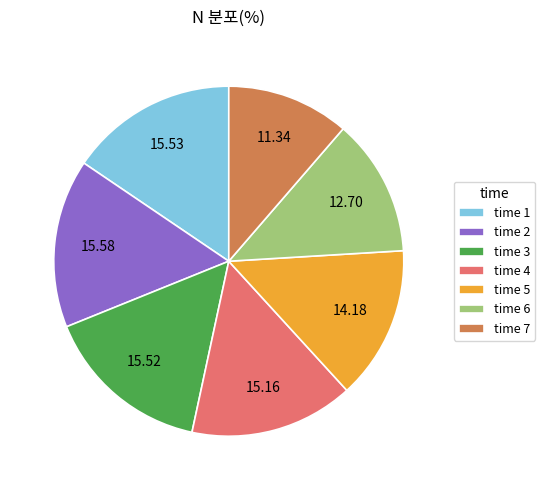

Is there any slice that represents more than half of the pie?

No